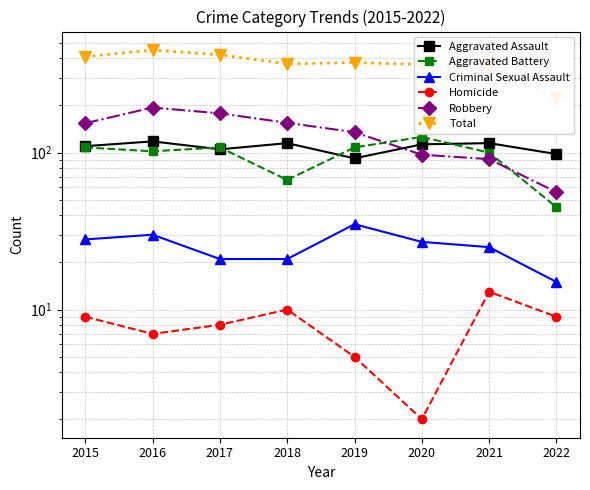

What is the difference between the second highest and minimum values in the Robbery series?

122